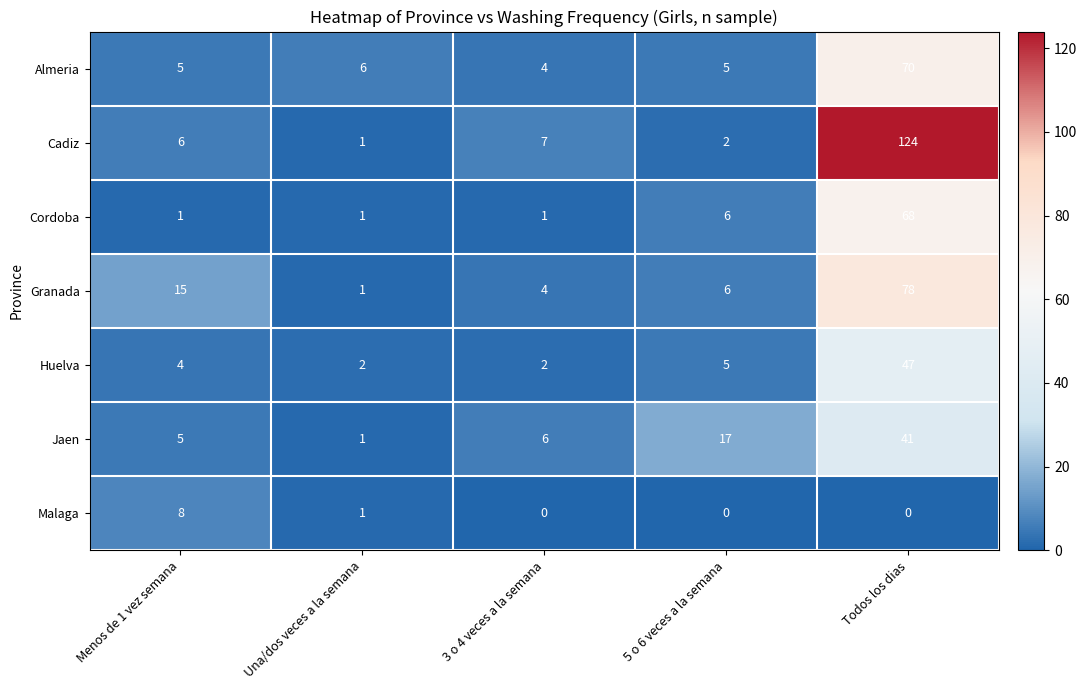

Which category has the highest value across all series?

Todos los dias